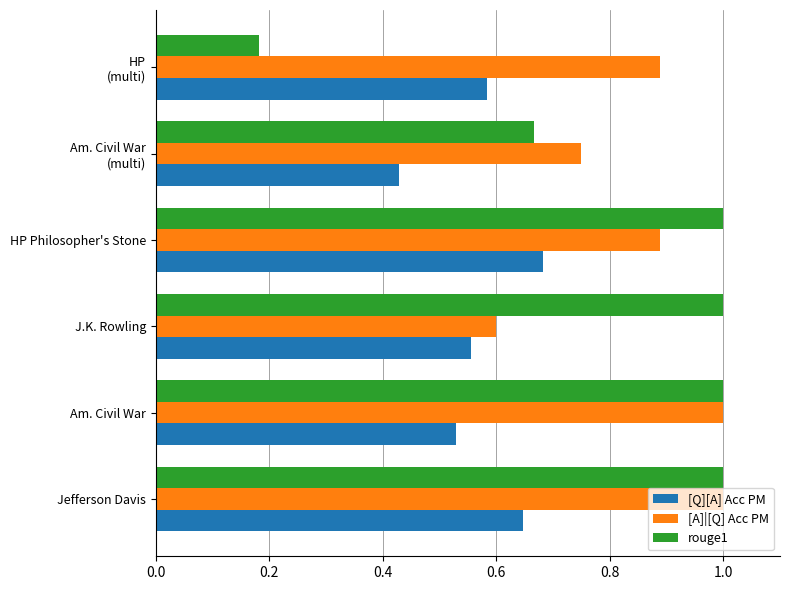

Which series has the largest total across all categories?

[A]|[Q] Acc PM